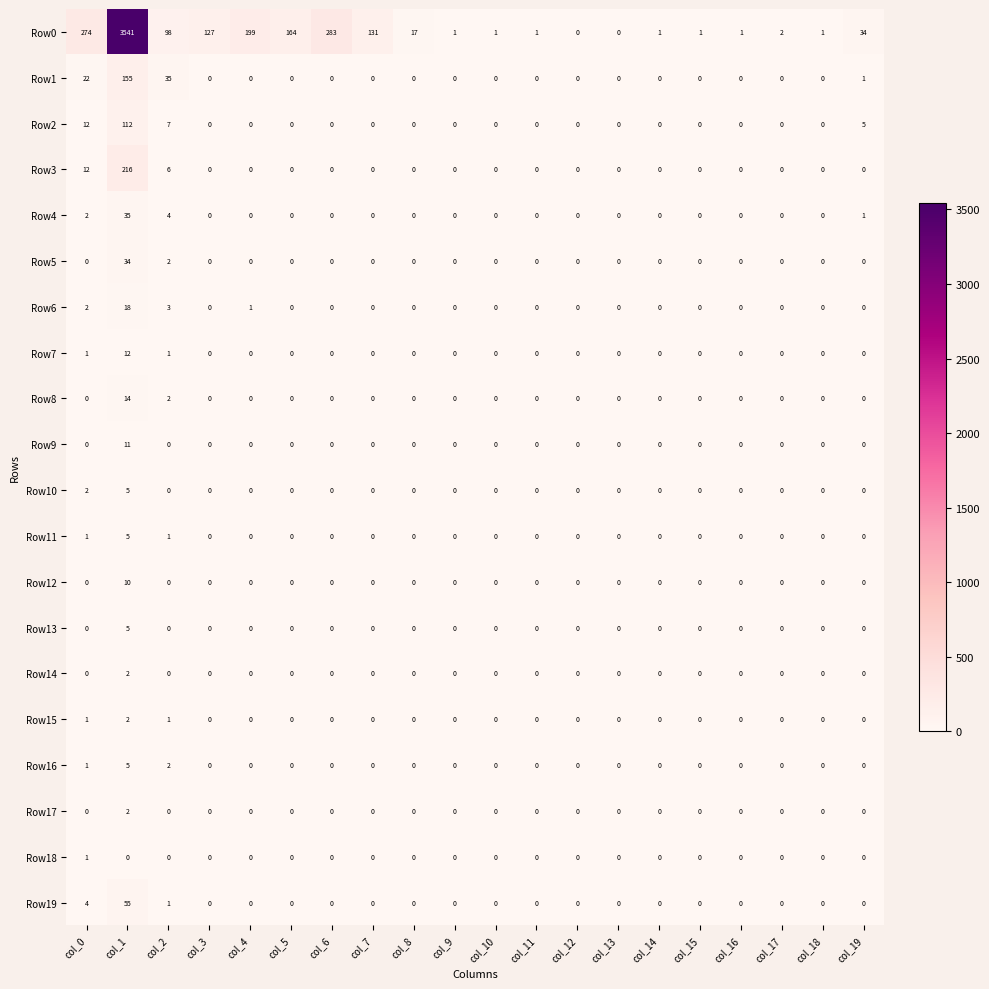

The value of Row4 at col_0 is 2. True or false?

True